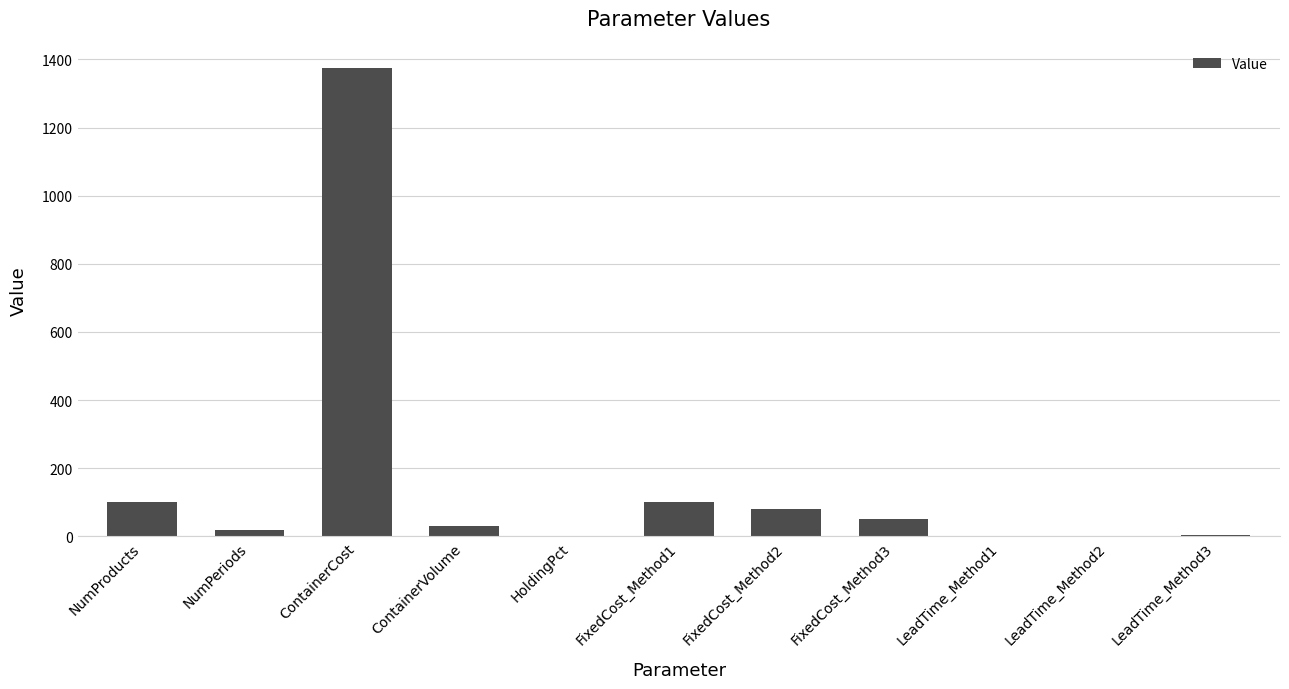

What is the greatest value displayed?

1375.0